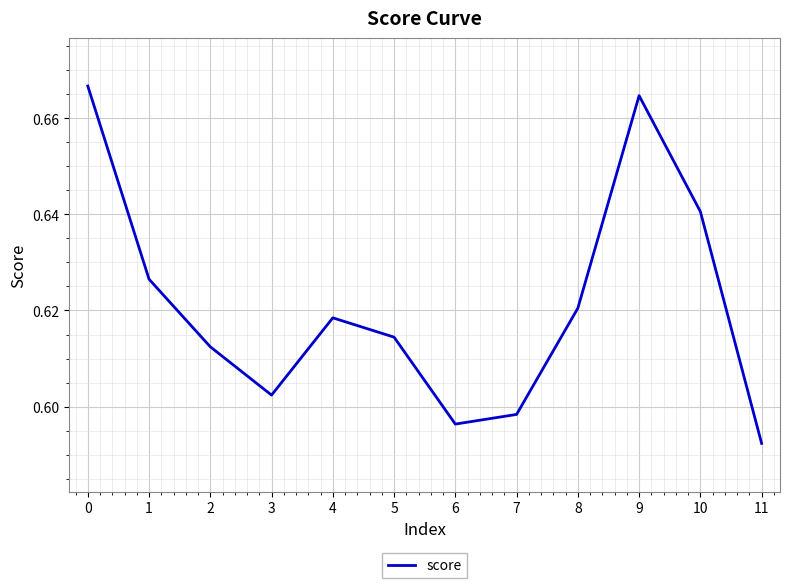

At which category does the data reach its first local valley?

3